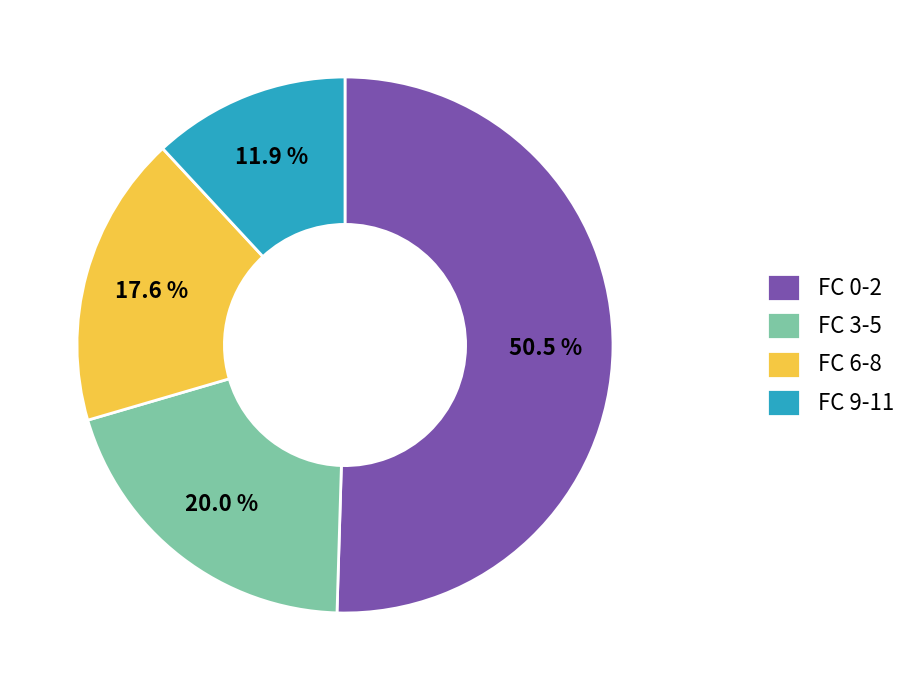

How many segments does this pie chart have?

4